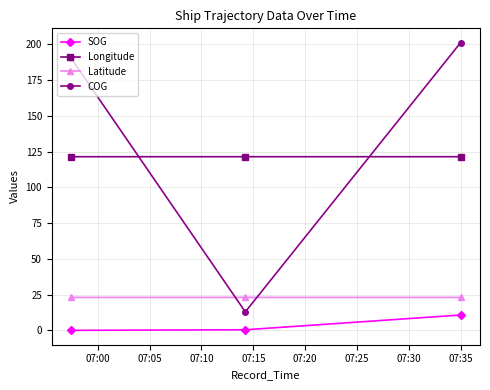

At how many categories does at least one series exceed 120?

3